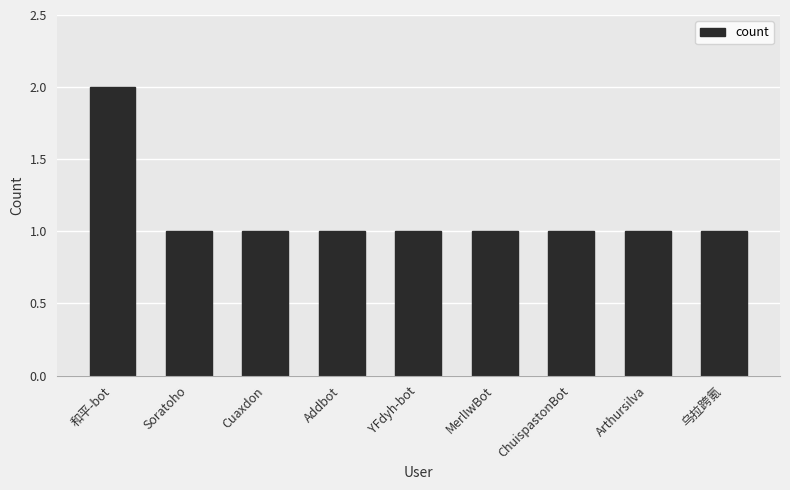

Reading left to right, transcribe all the data shown in this chart.

2	1	1	1	1	1	1	1	1